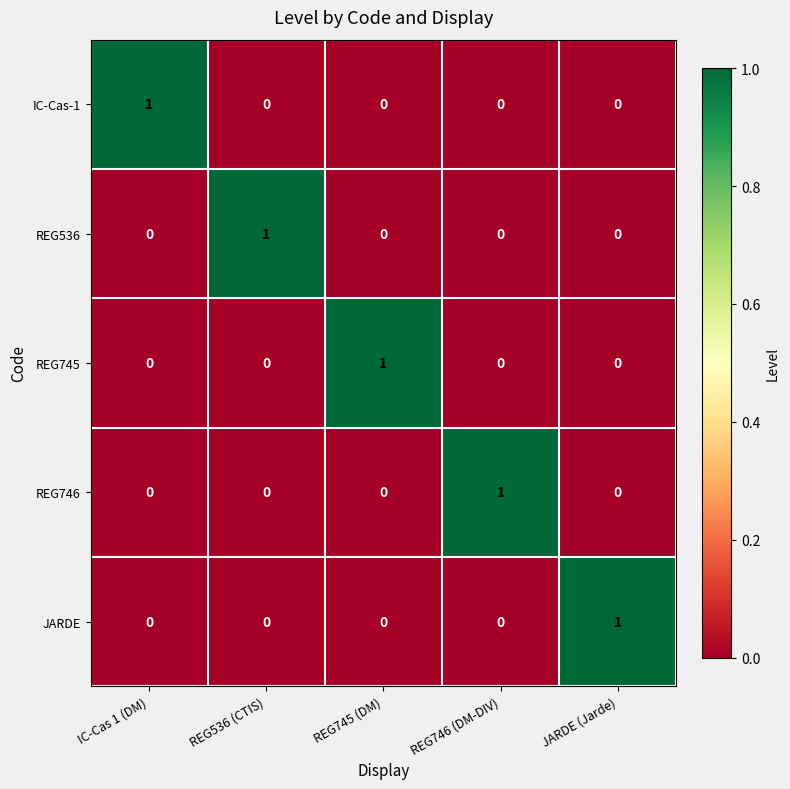

Is it true that IC-Cas-1 equals 1 at REG536 (CTIS)?

False